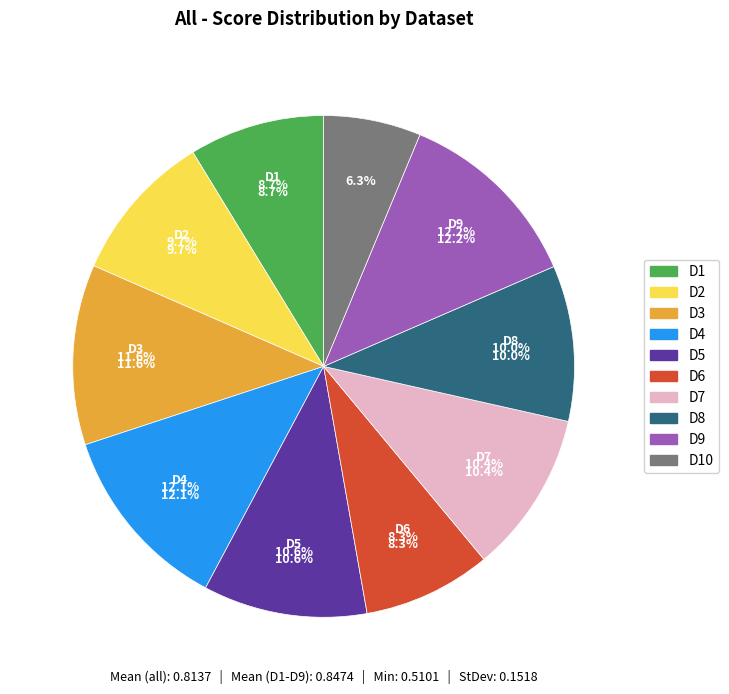

Between D2 and D7, which is larger?

D7